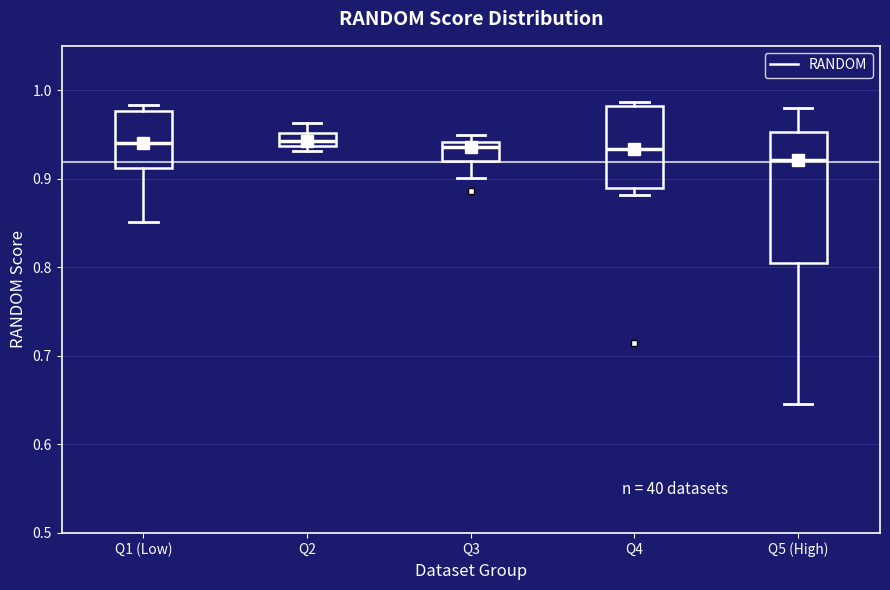

Which box is the tallest, from its lower edge to its upper edge?

Q5 (High)